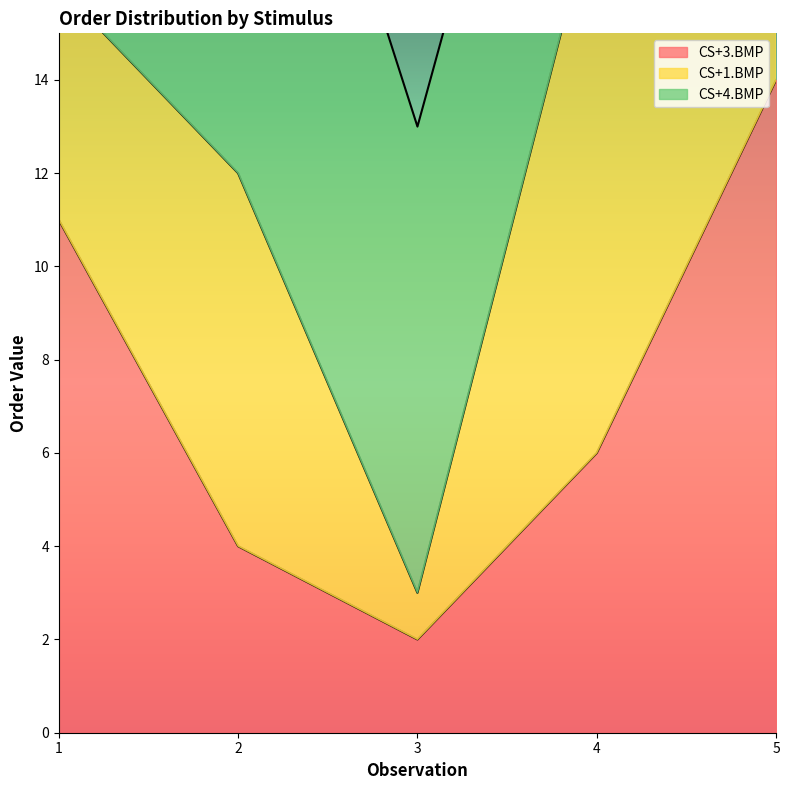

How many distinct data groups are displayed?

3